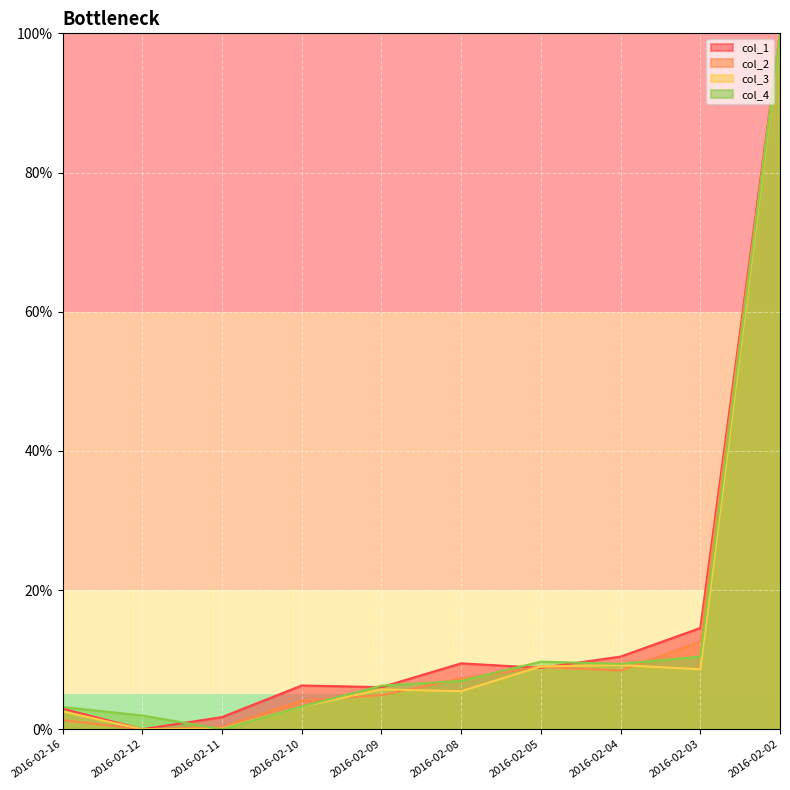

What is the value of the col_1 point at the 5th from the left?

6.0